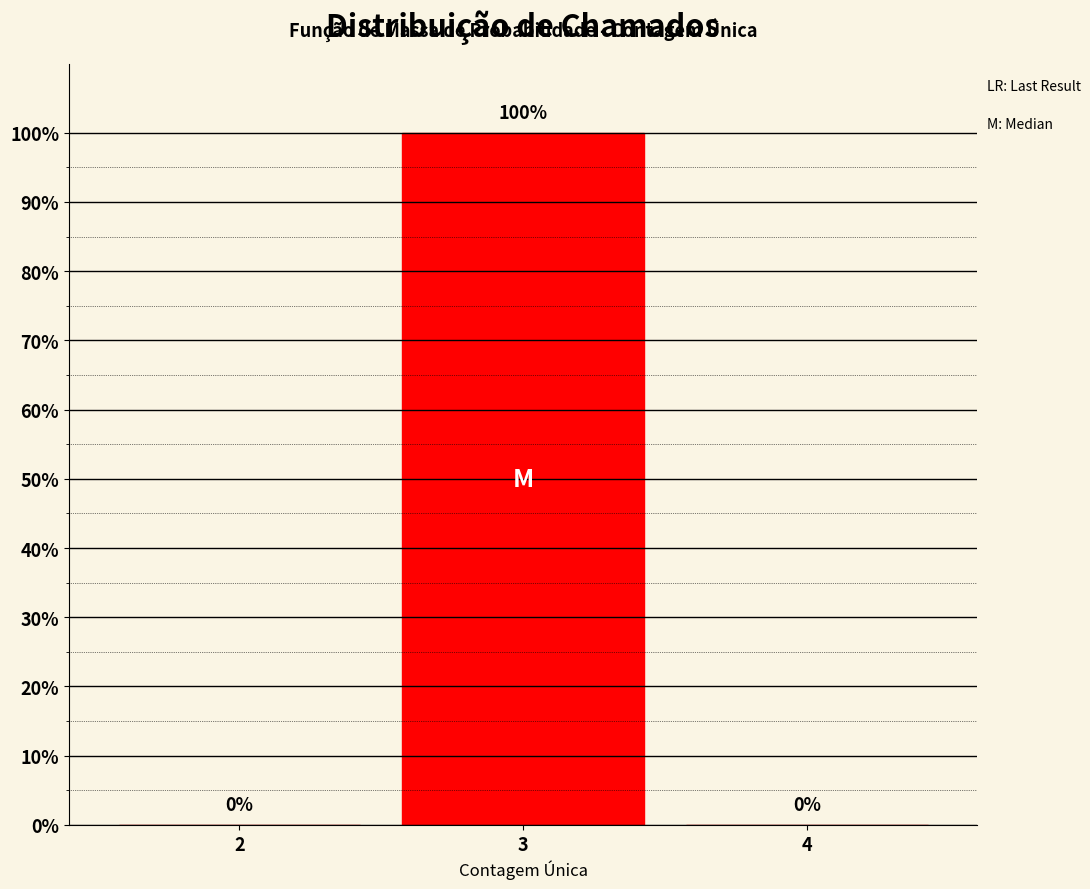

Reading right to left, what are all the values shown in this chart?

4=0	3=100	2=0